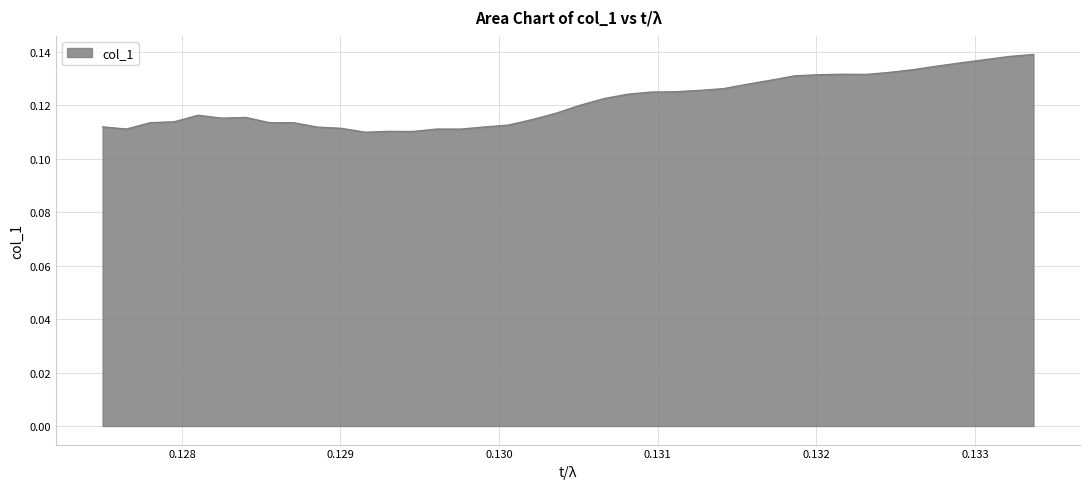

How many lines are shown in the chart?

1